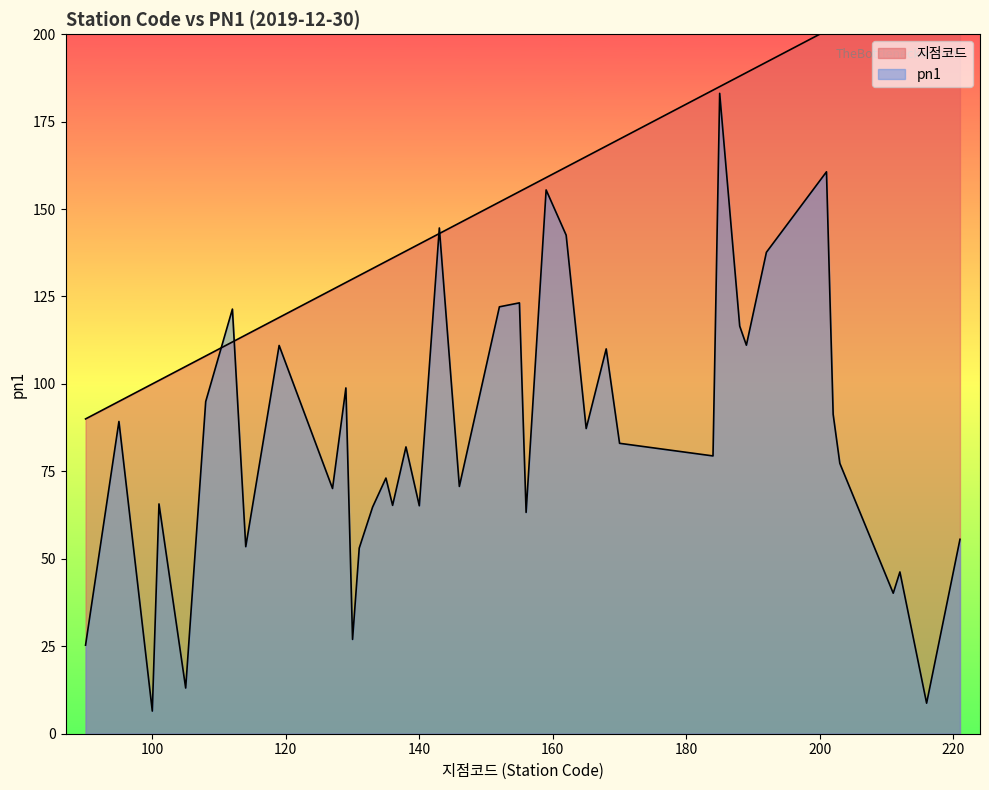

Is the value of pn1 at 185 greater than the value of 지점코드 at 212?

No